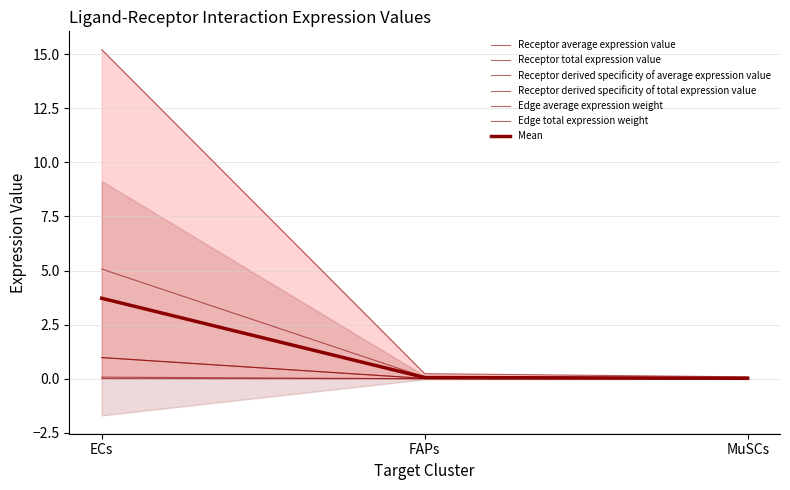

What is the sum of the Receptor derived specificity of average expression value values at ECs and FAPs?

15.4